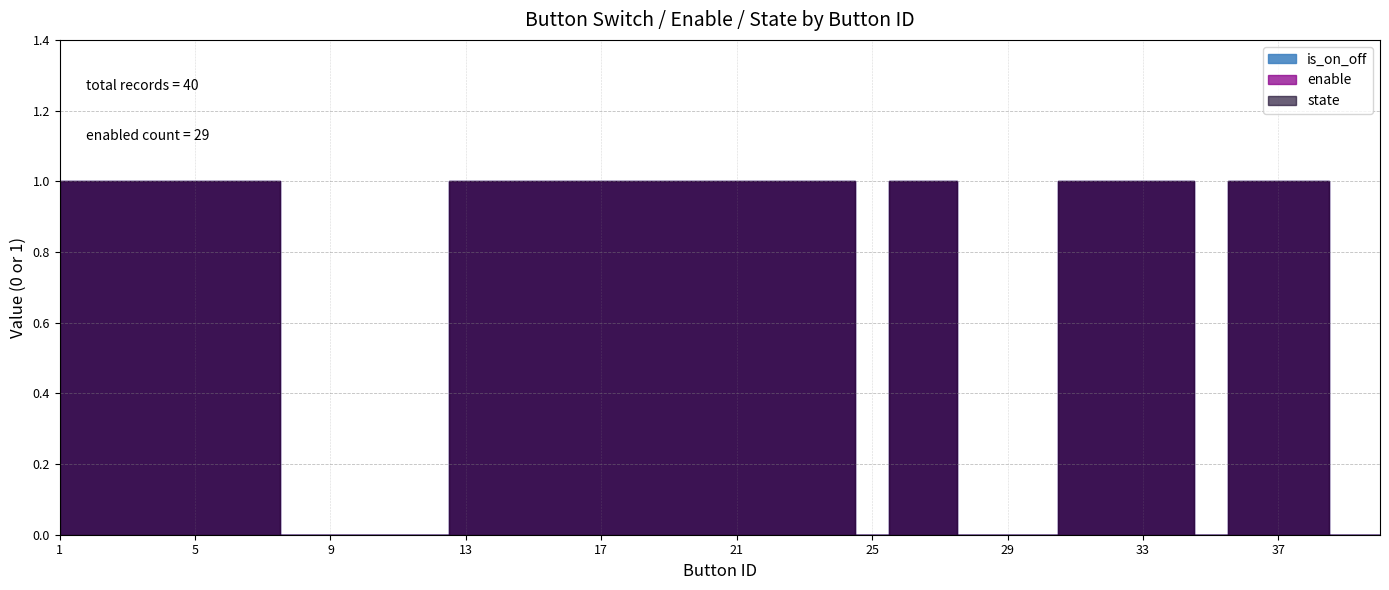

What is the approximate value of is_on_off at 17?

1